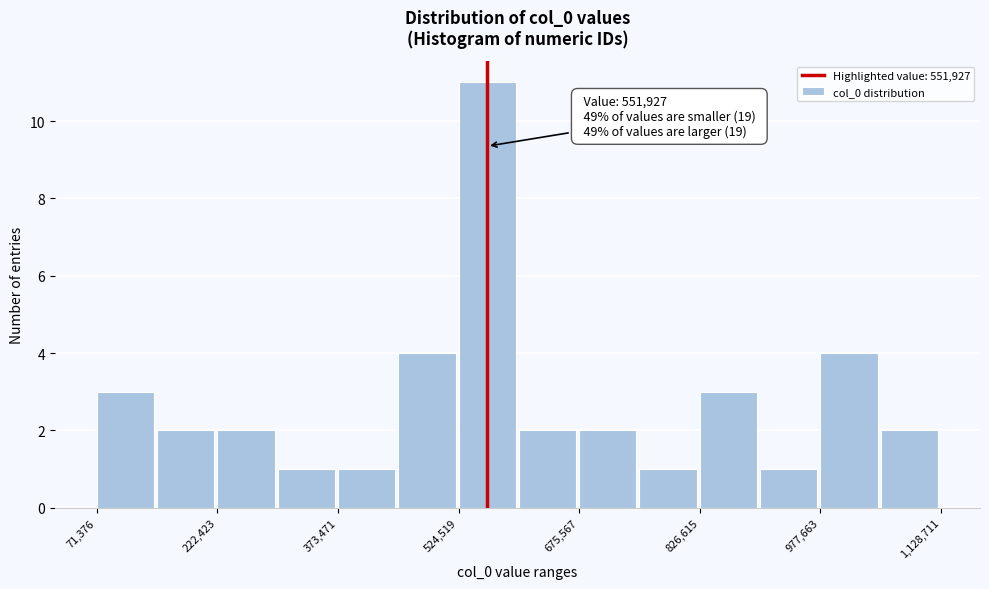

Around what value on the x-axis is the tallest bar? Give the approximate position of its centre, as read against the axis.

560000